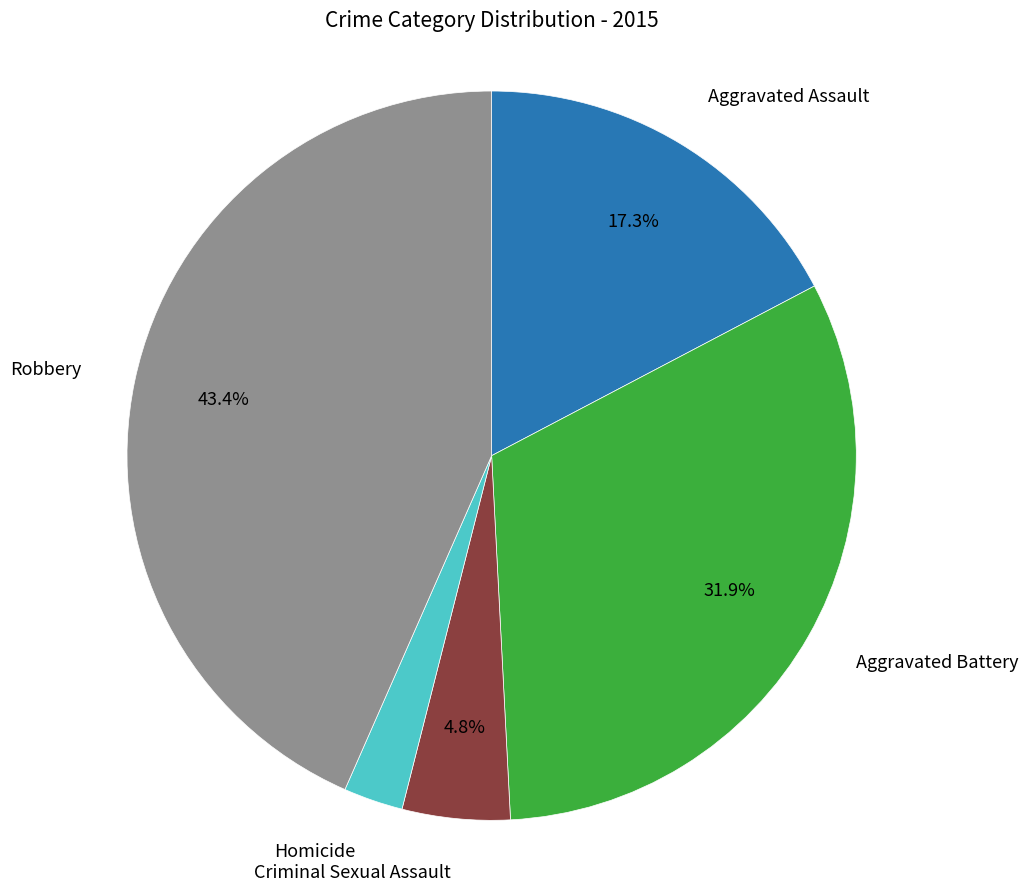

Is there any slice that represents more than half of the pie?

No